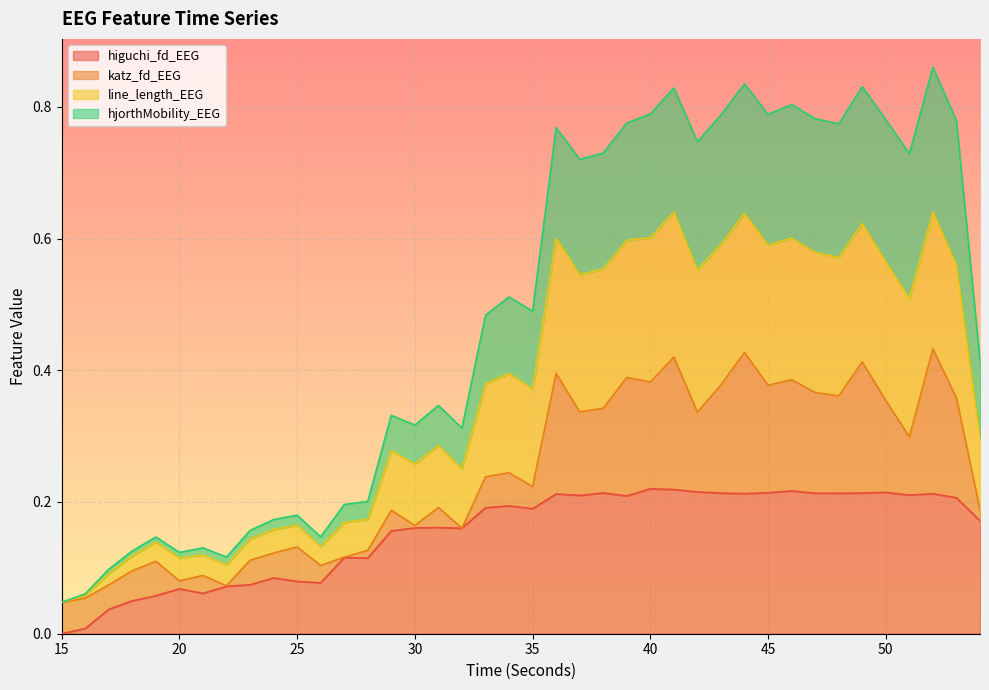

True or false: higuchi_fd_EEG has a value of 0.3 at 30.

False